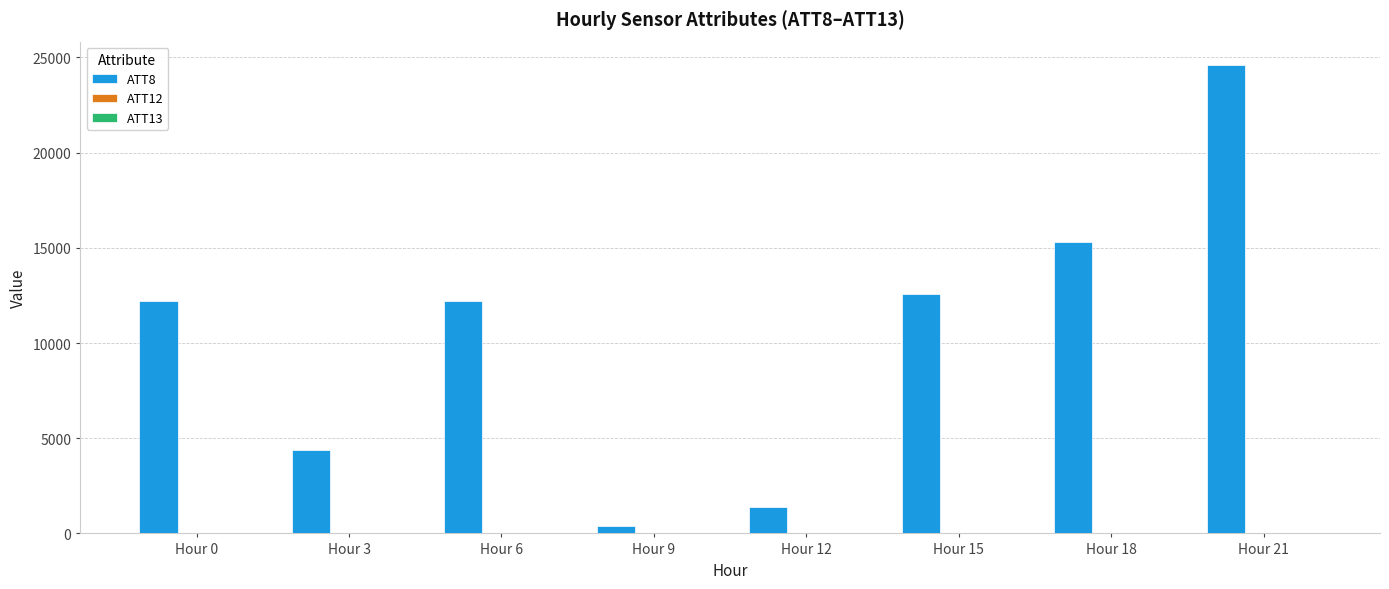

Which category has the highest value across all series?

Hour 21